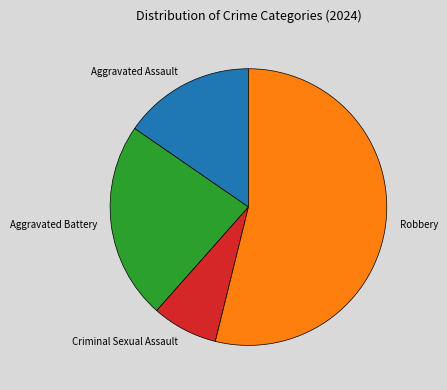

Combined, do Aggravated Battery and Aggravated Assault account for over 50%?

No